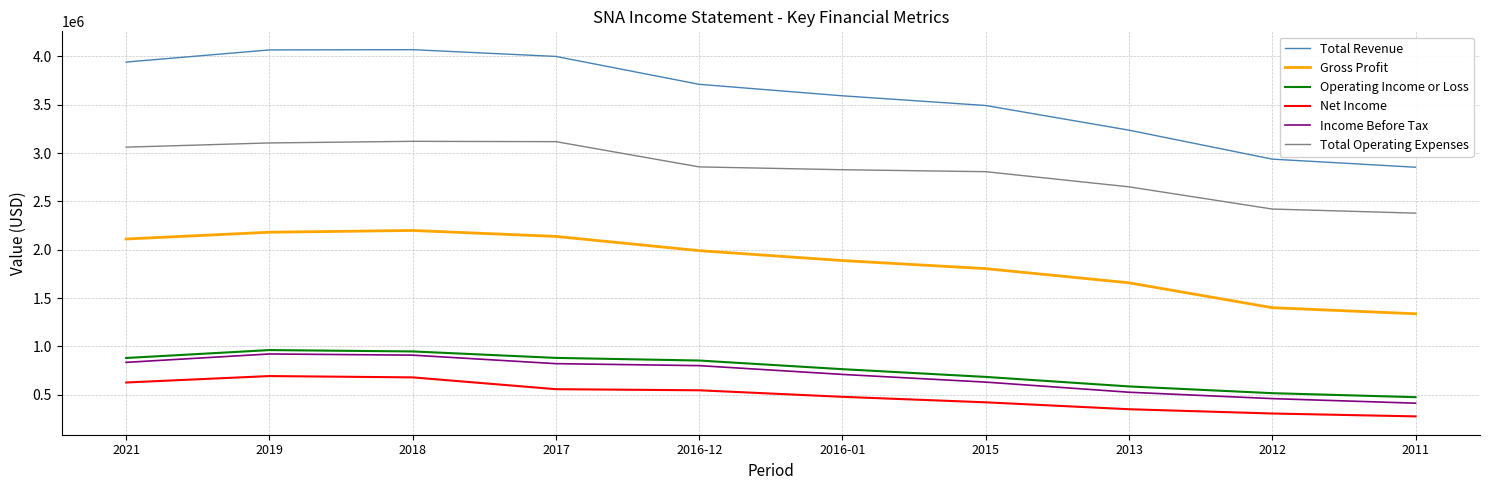

What is the lowest value of the Total Operating Expenses series?

2379100